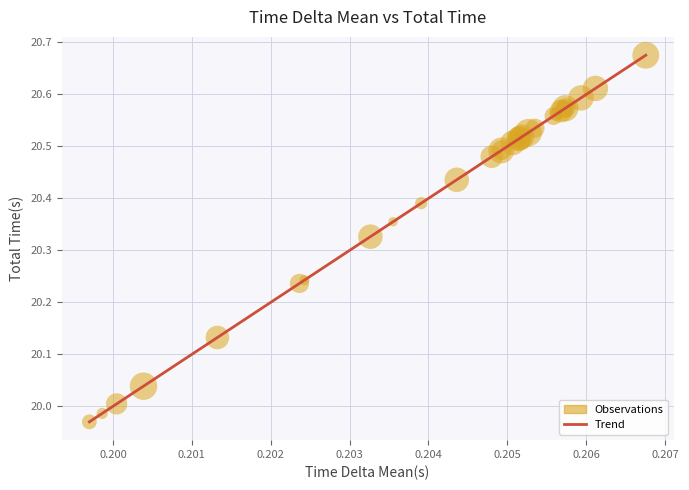

Is this an area chart (filled region under the line)?

No